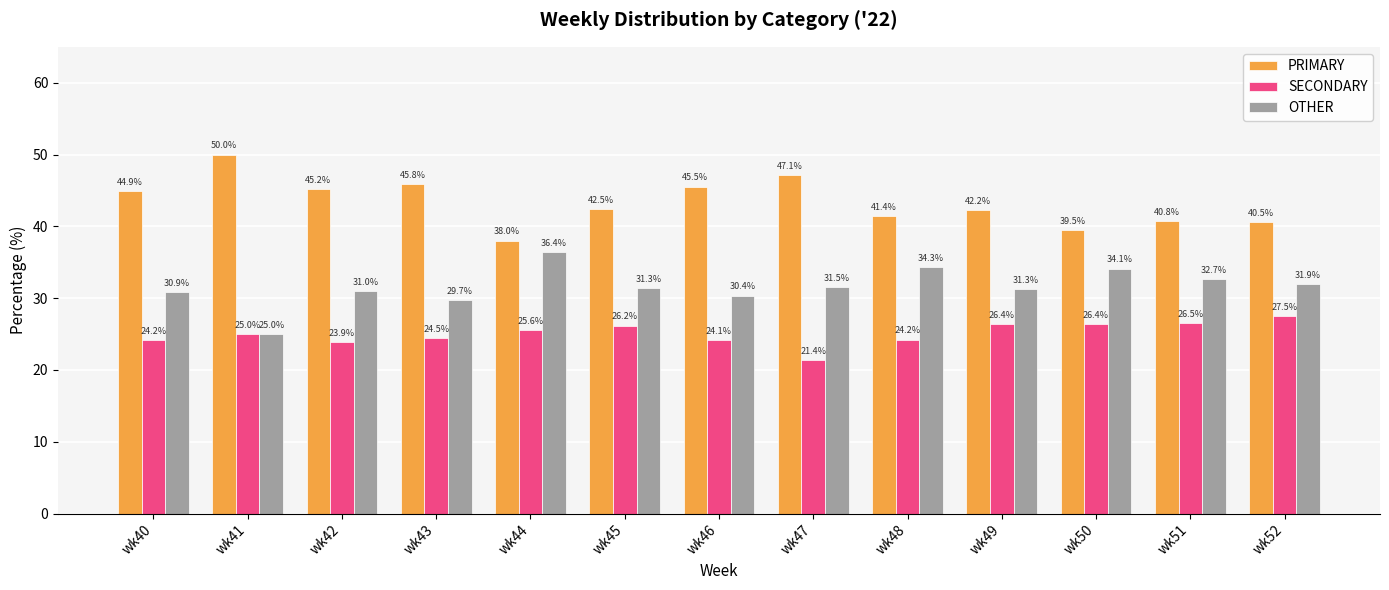

Is the value of PRIMARY at wk52 greater than the value of OTHER at wk52?

Yes